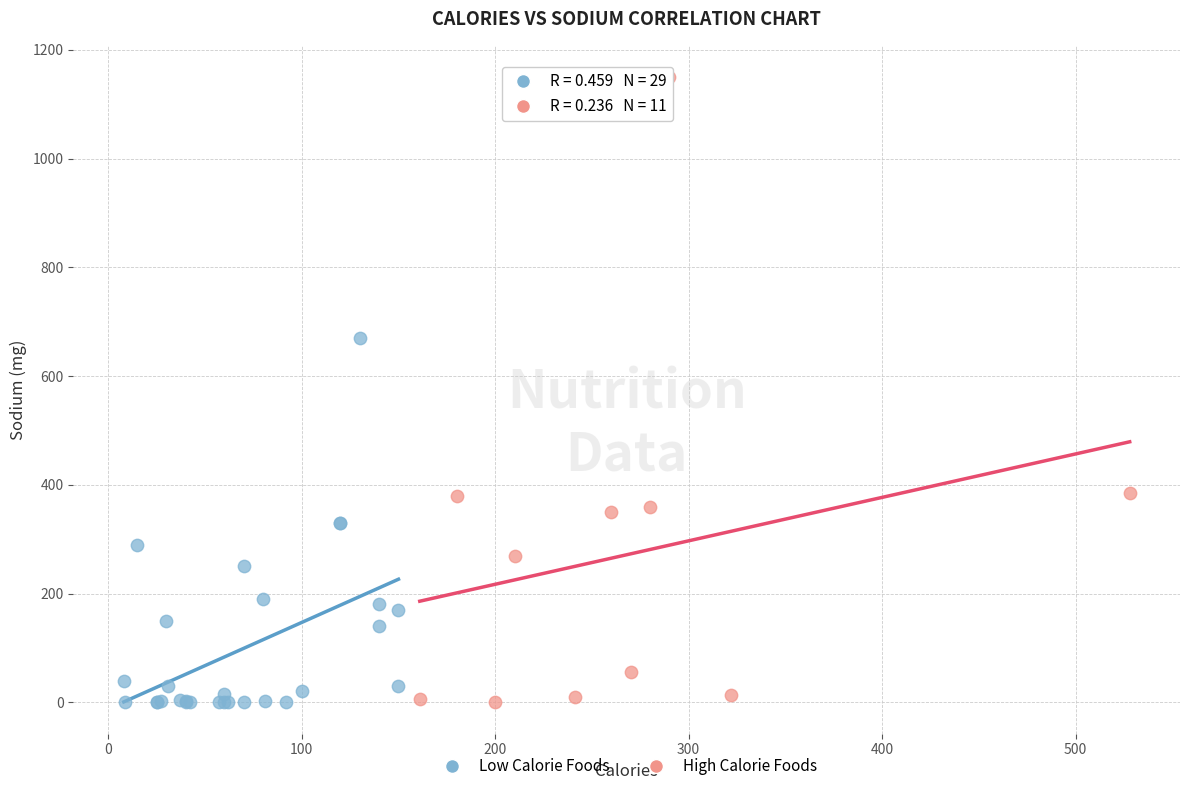

Which series reaches the maximum Y coordinate?

High Calorie Foods